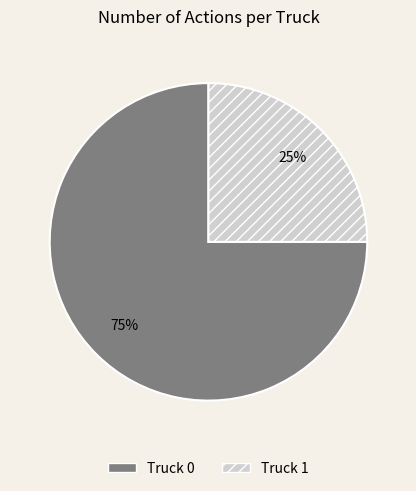

Which slice is the largest?

Truck 0